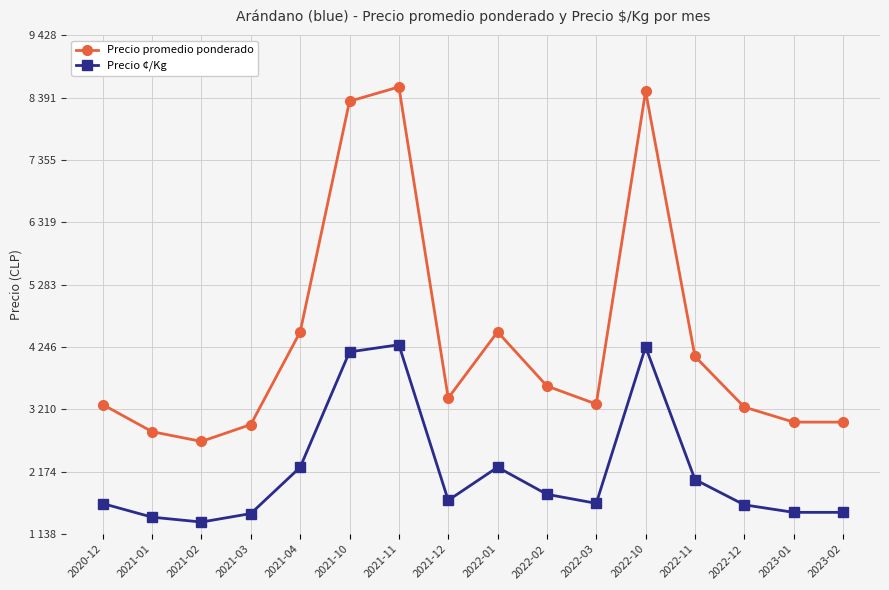

What position from the left is 2022-01?

9